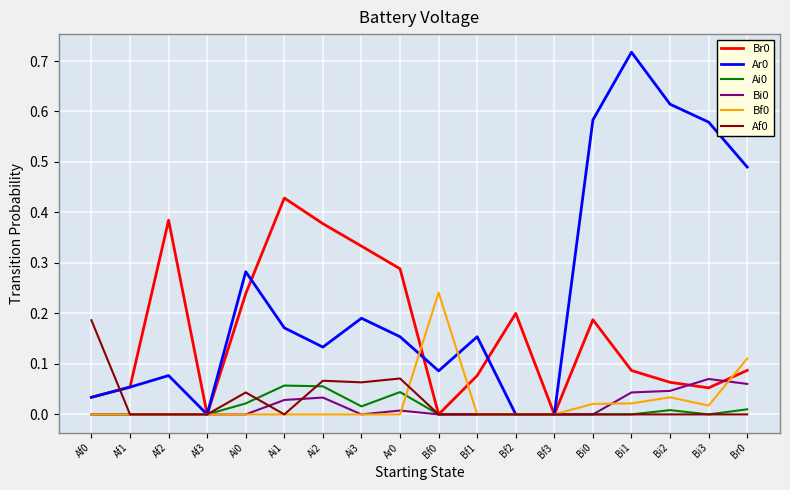

The Ai0 series shows 0.0 at Ai3. True or false?

True